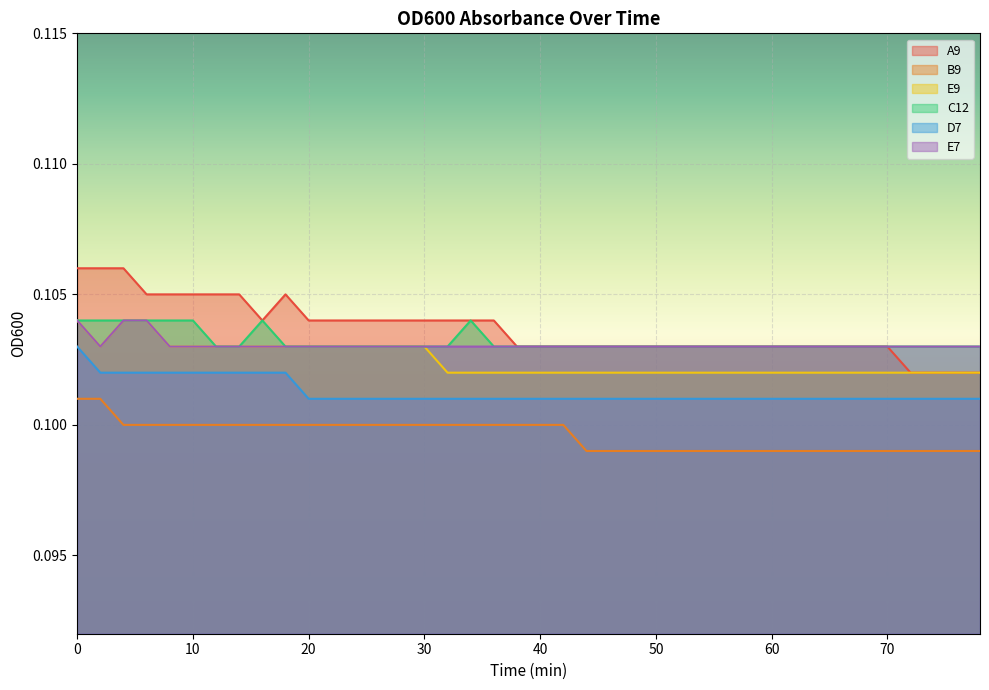

List the labels in order of B9 value, smallest first.

44, 46, 48, 50, 52, 54, 56, 58, 60, 62, 64, 66, 68, 70, 72, 74, 76, 78, 4, 6, 8, 10, 12, 14, 16, 18, 20, 22, 24, 26, 28, 30, 32, 34, 36, 38, 40, 42, 0, 2